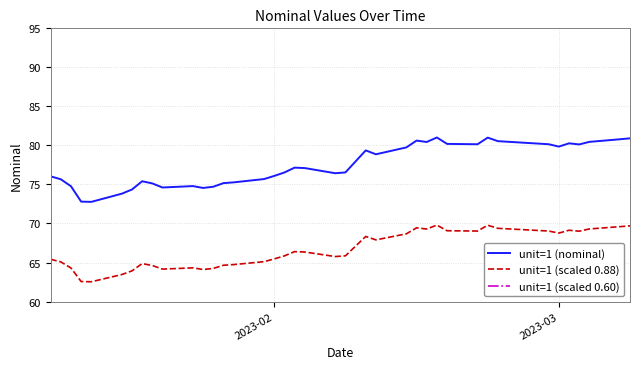

What is the highest value of the unit=1 (nominal) series?

81.0